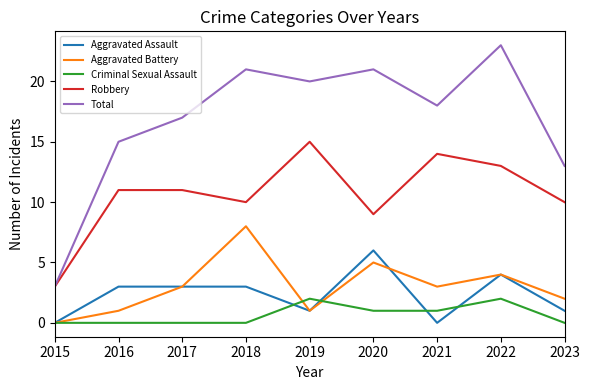

Is the value of Total at 2022 greater than the value of Aggravated Assault at 2017?

Yes